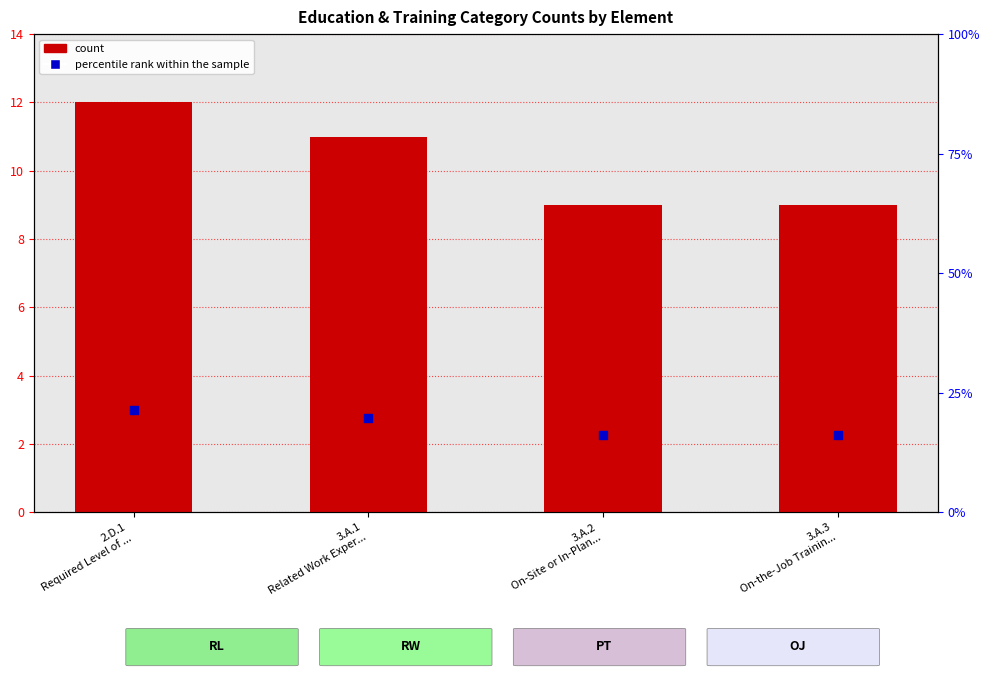

What is the total value across all series at 3.A.1
Related Work Exper...?

13.8